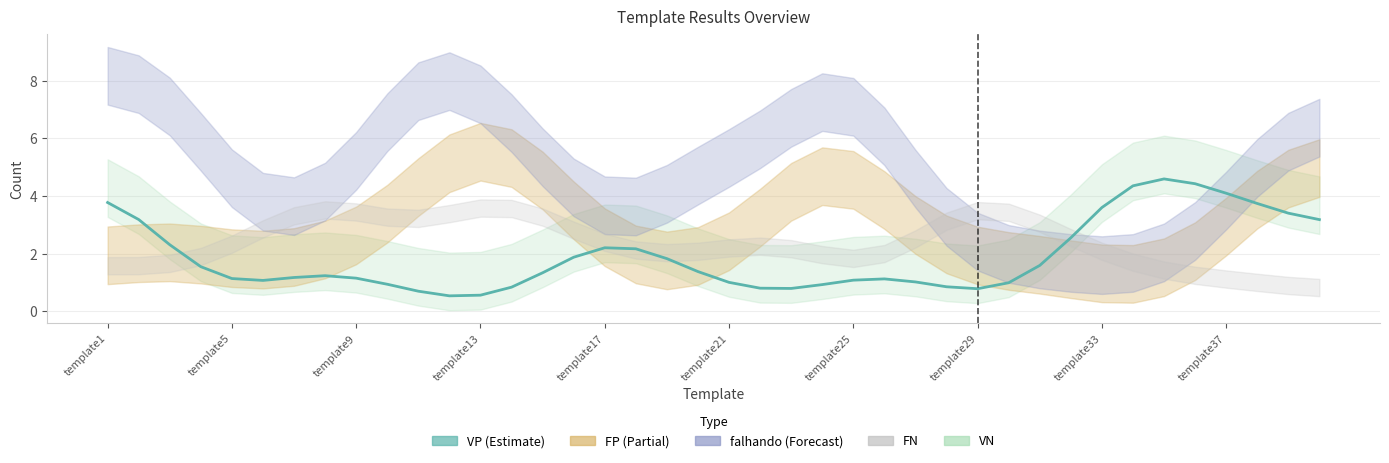

List the labels in order of value, largest first.

34, 35, 33, 36, template1, 37, 32, 38, template5, 39, 31, template9, 16, 17, 15, 18, 30, template13, 19, 14, template29, template25, template33, template17, 25, 24, template21, 26, 20, 29, template37, 23, 27, 13, 21, 22, 28, 10, 12, 11